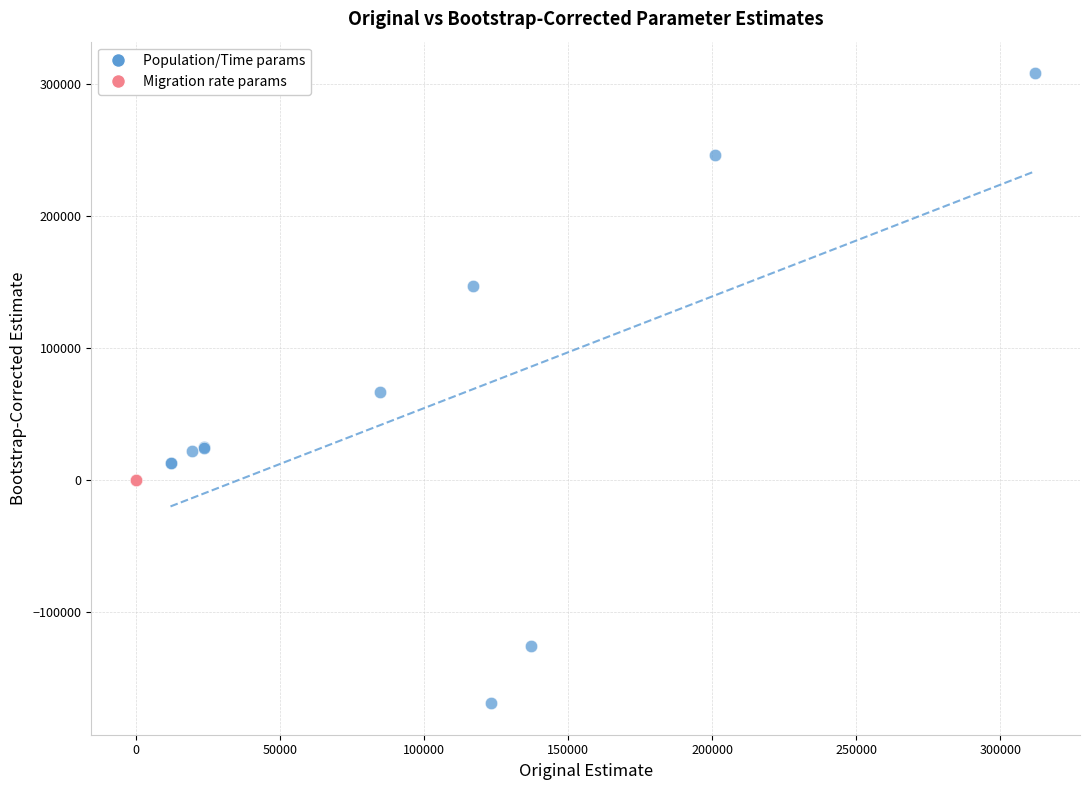

Which series has the widest spread of Y values?

Population/Time params